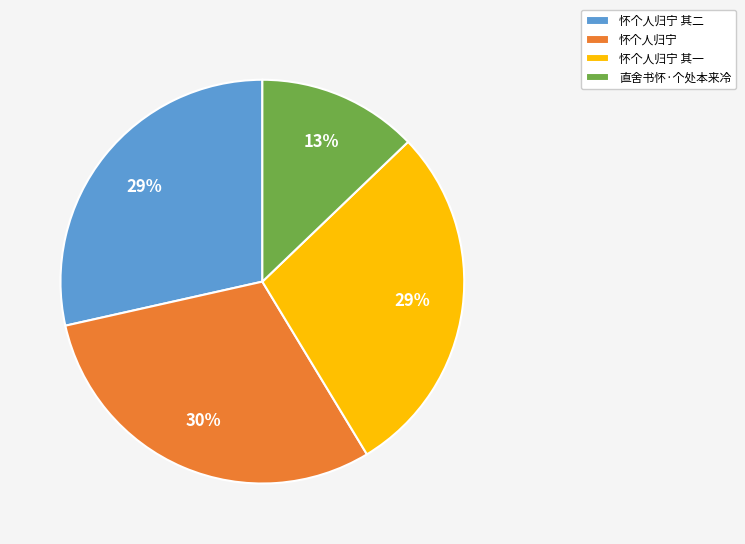

Is it true that 怀个人归宁 其二 is 29% of the pie?

True